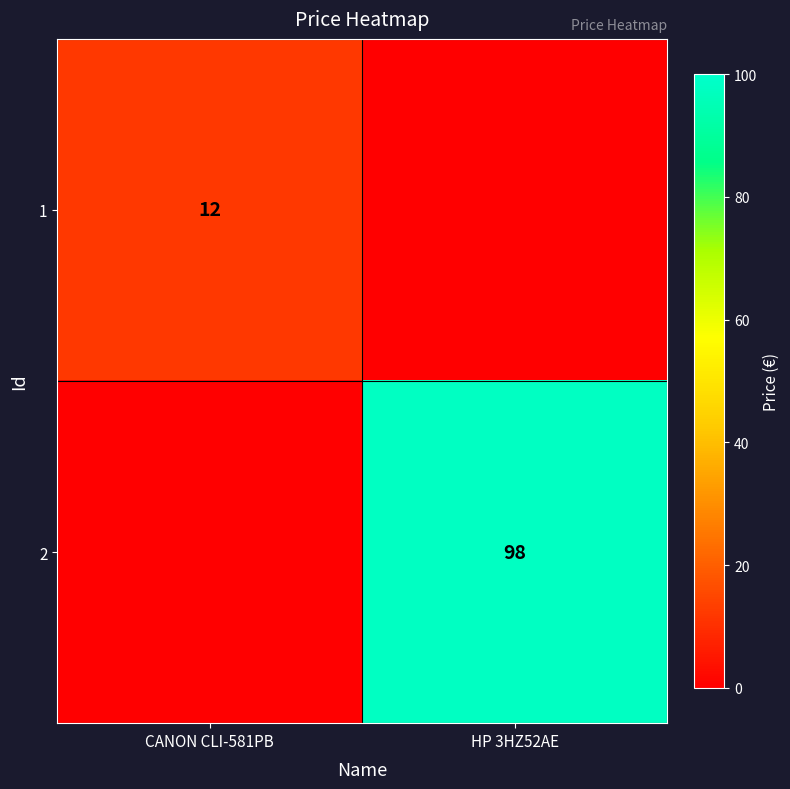

True or false: 1 has a value of 12 at CANON CLI-581PB.

True